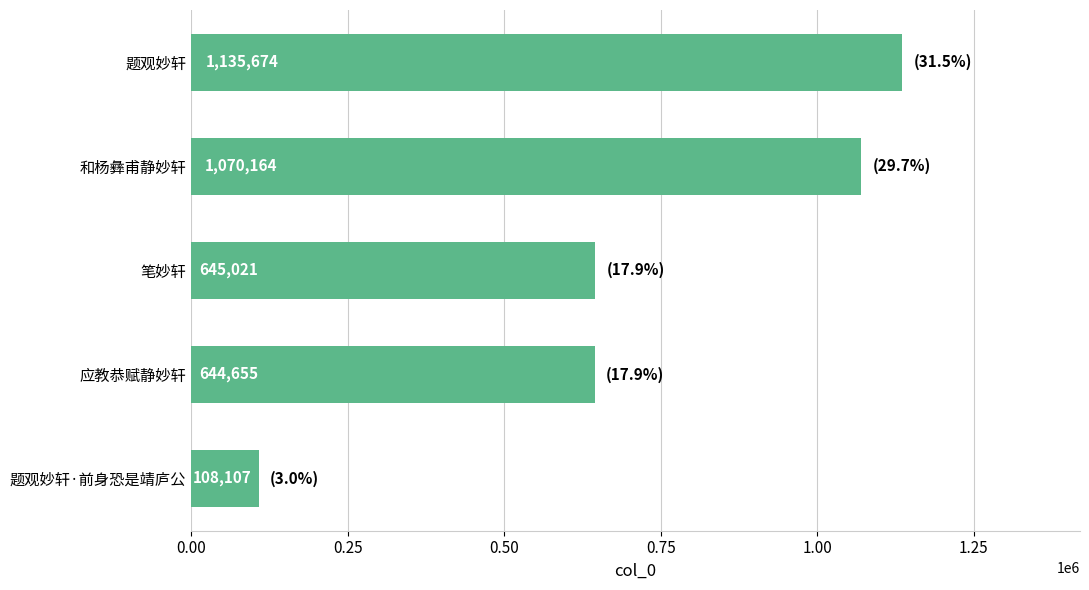

What is the sum of all values?

3603621